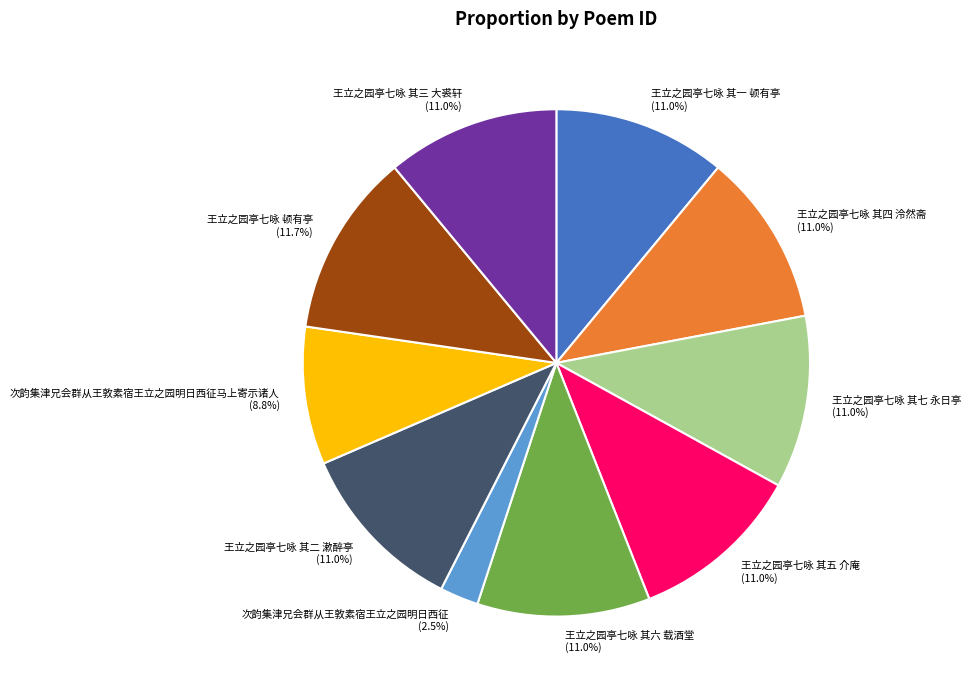

To the nearest percent, what is the difference between the 次韵集津兄会群从王敦素宿王立之园明日西征马上寄示诸人 and 王立之园亭七咏 其四 泠然斋 slice percentages?

2%